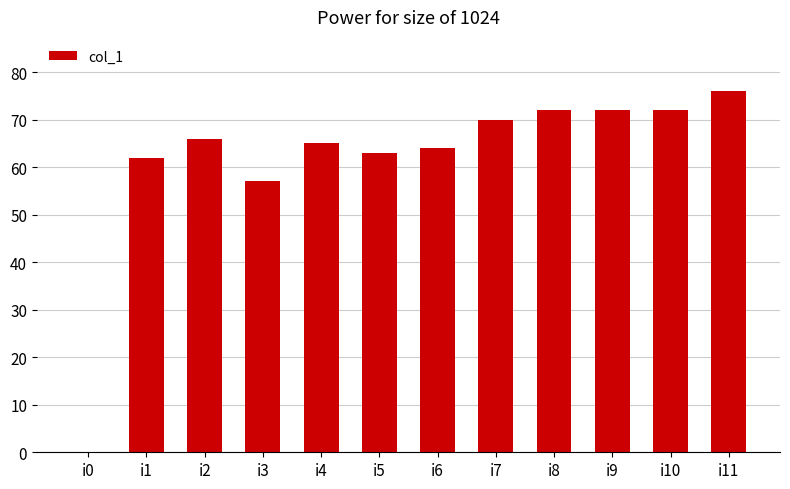

How many positive values are there?

11